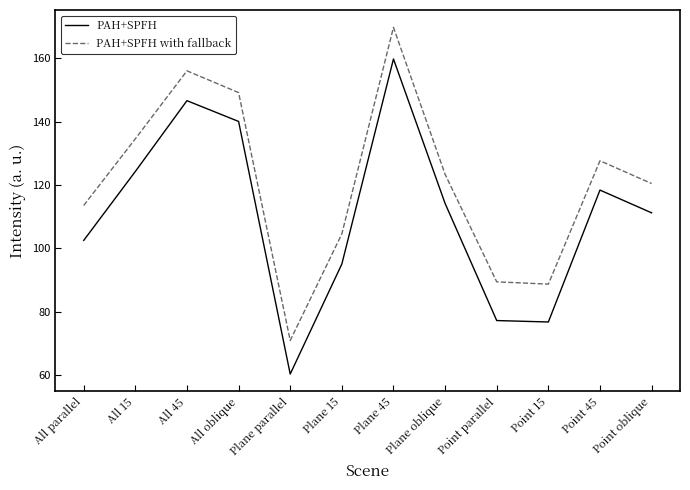

What is the maximum value for PAH+SPFH?

159.8